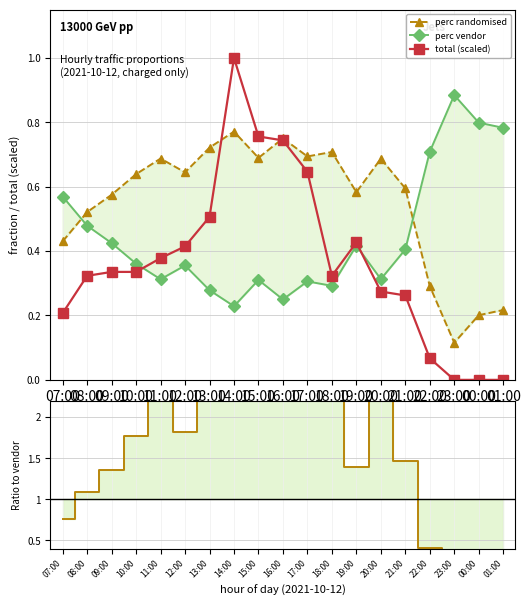

How many interior local valleys does the perc randomised series have?

5